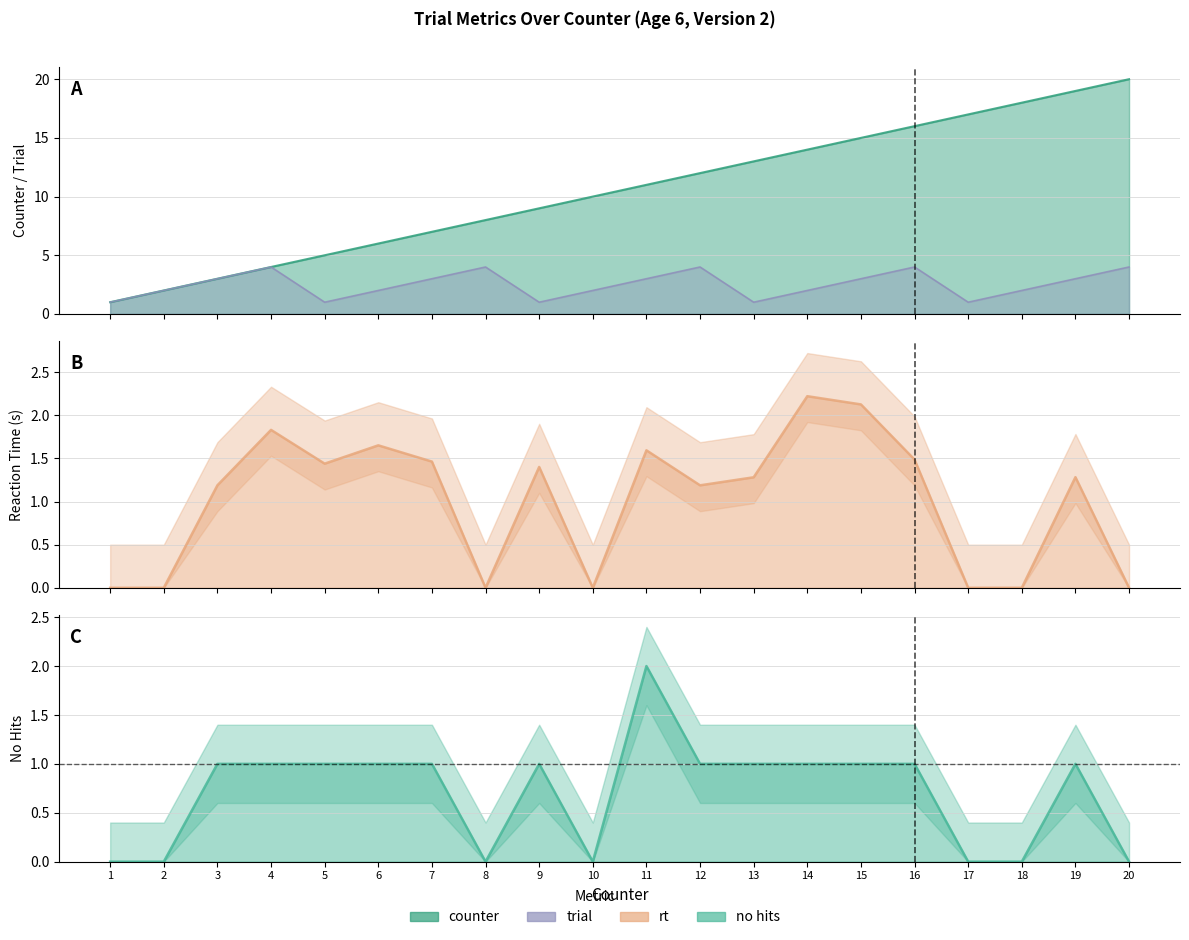

How many values in the no hits series exceed 1?

1